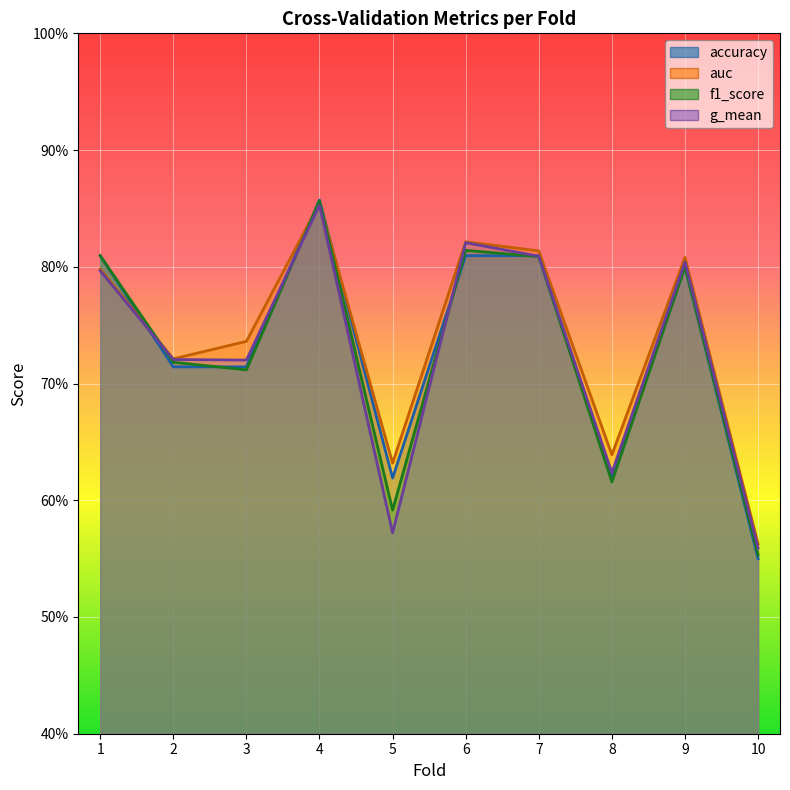

Where is f1_score nearest to the value 0?

10